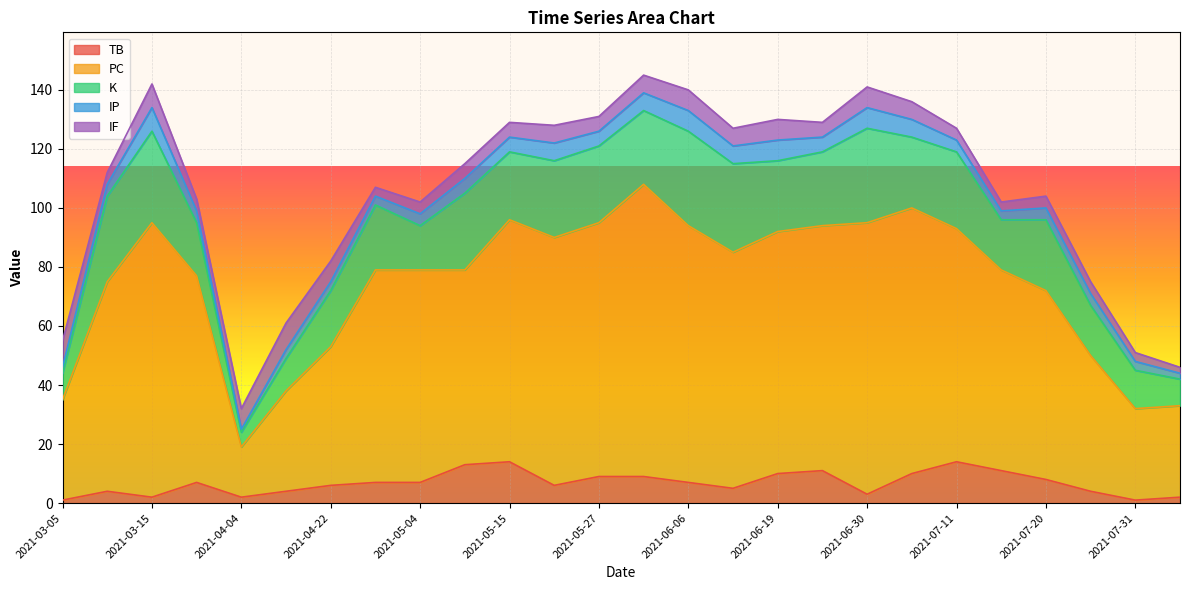

Count the number of data series in this chart.

5